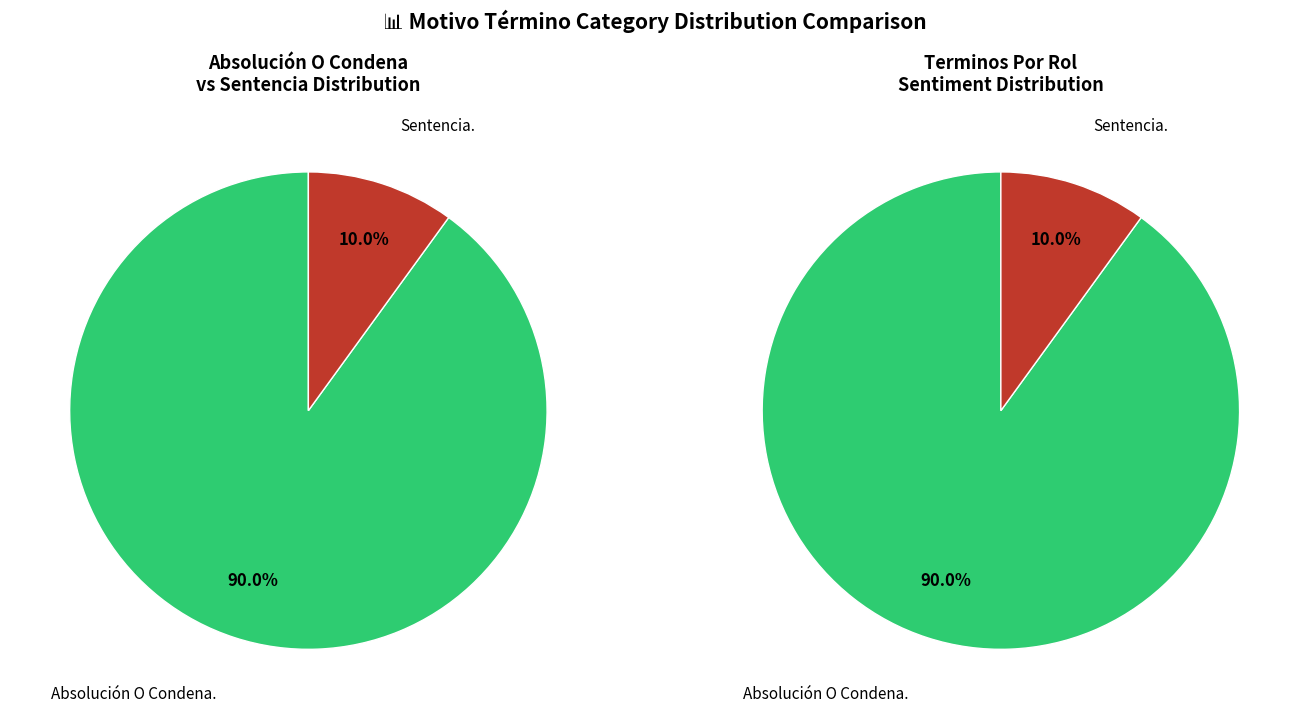

To the nearest percent, what portion does Absolución O Condena. represent?

90%